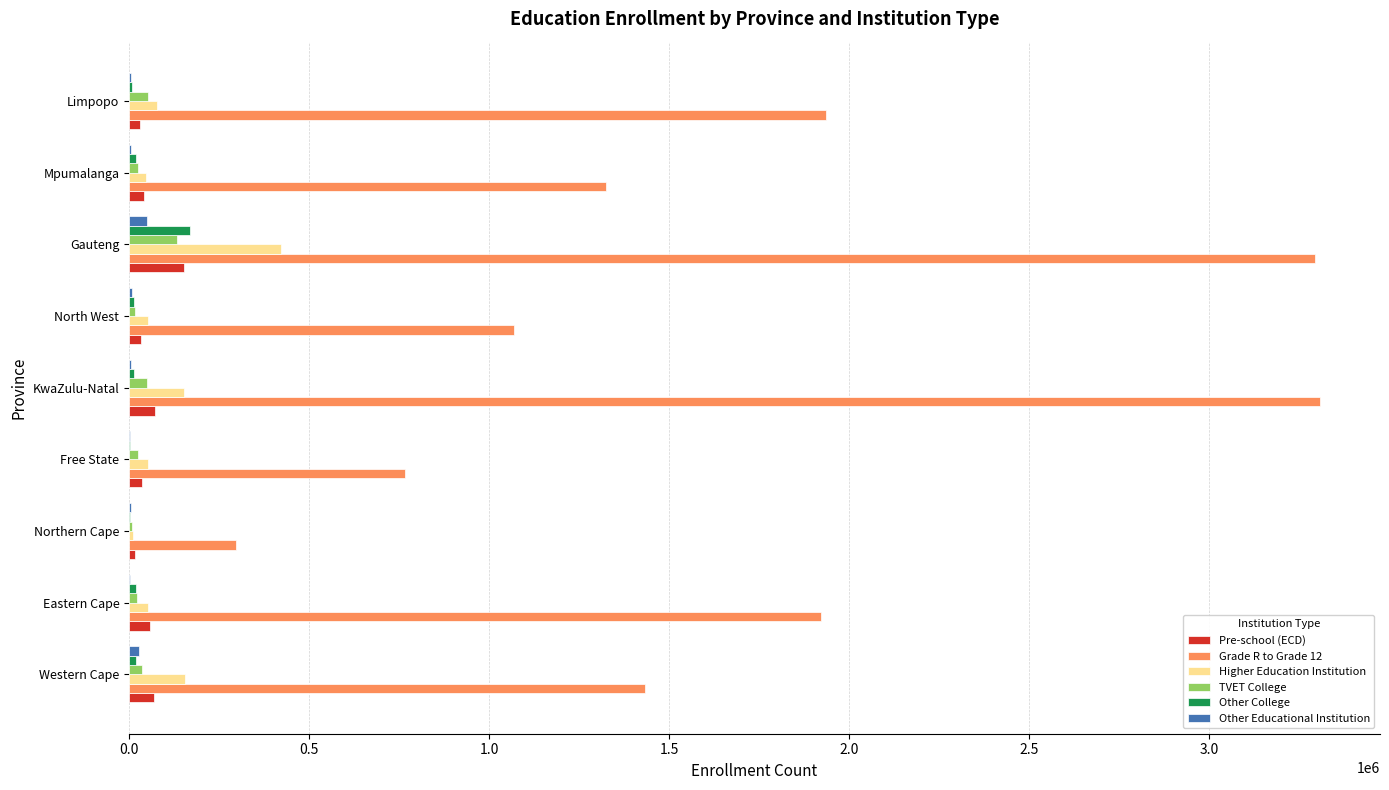

What is the highest value of the TVET College series?

132827.1